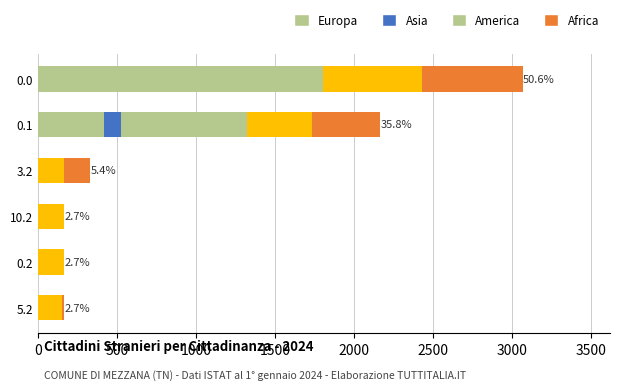

How many data points does each series have?

6